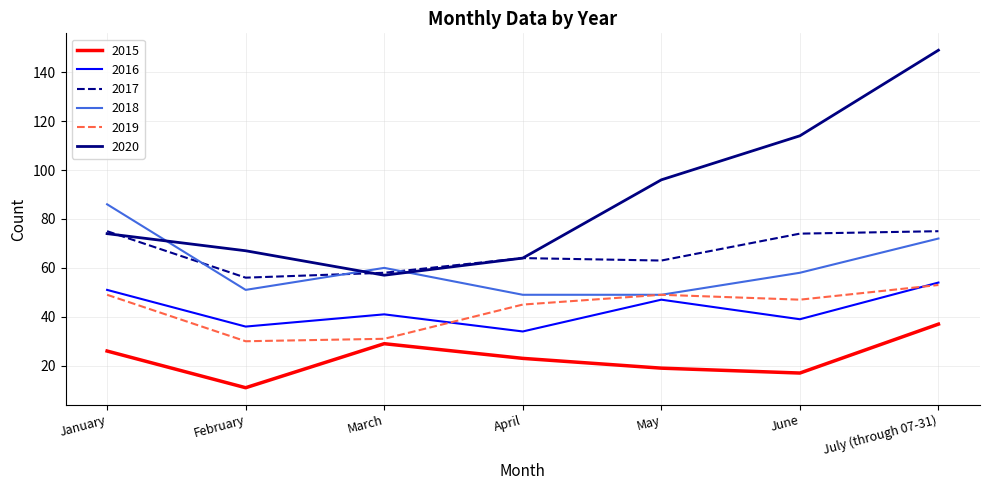

What position from the left is April?

4